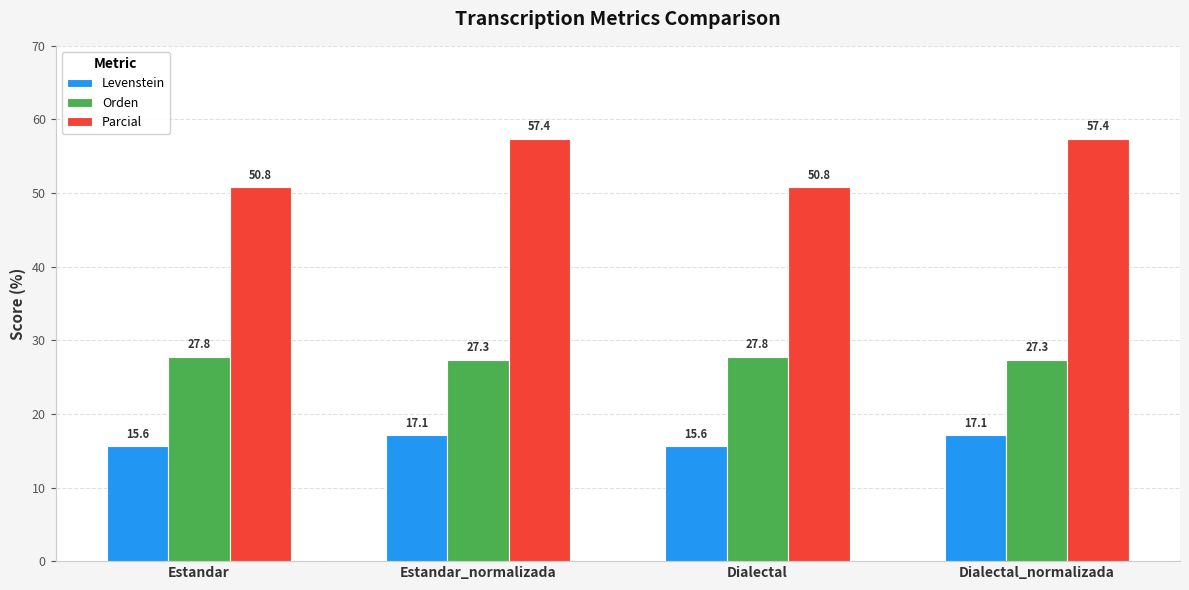

The value of Parcial at Estandar is 71.4. True or false?

False